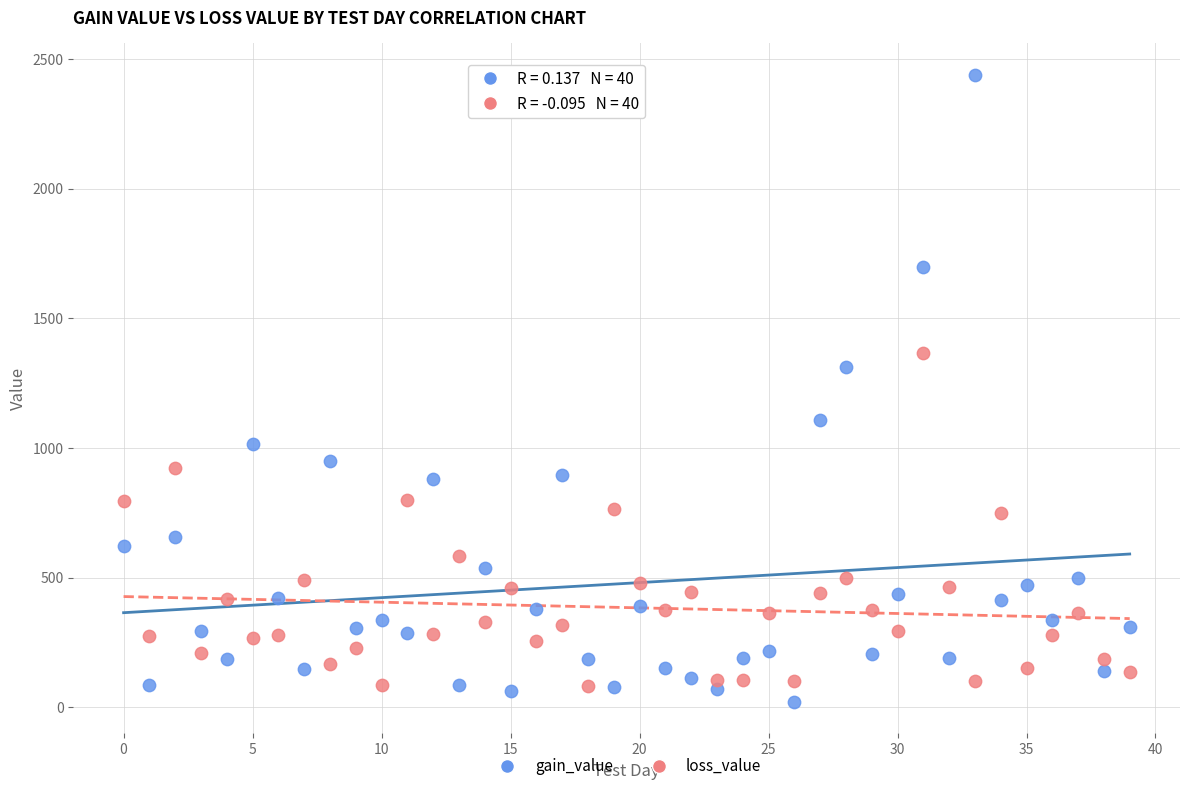

Across all series, what Y value is closest to 1230?

1311.6